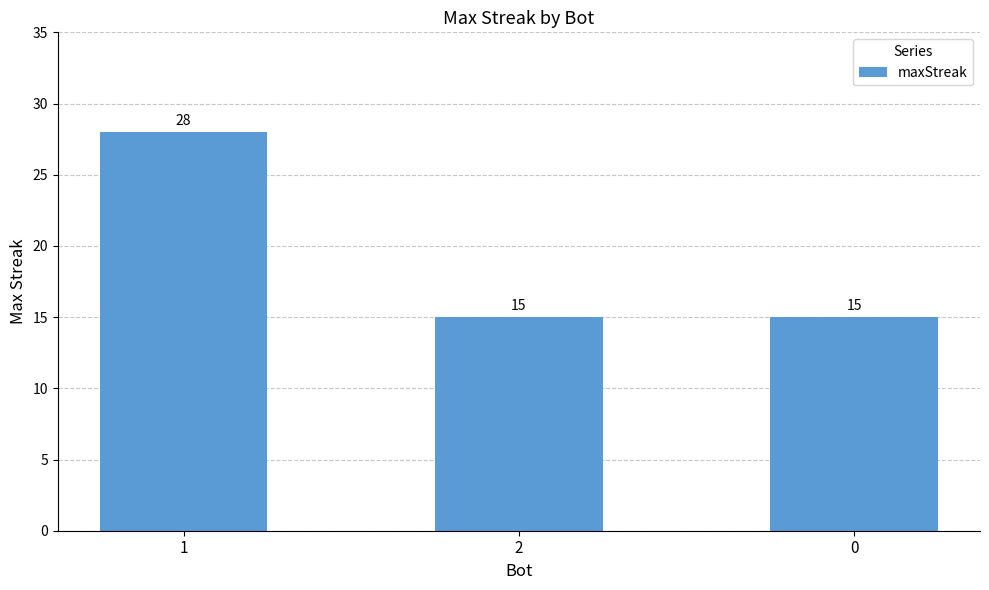

What is the maximum value shown in the chart?

28